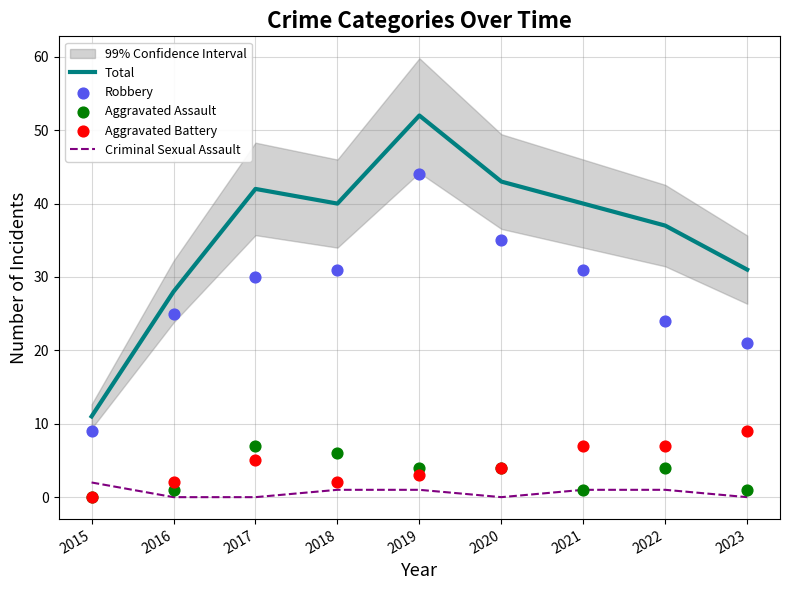

Which series has the largest Y range (max minus min)?

Total